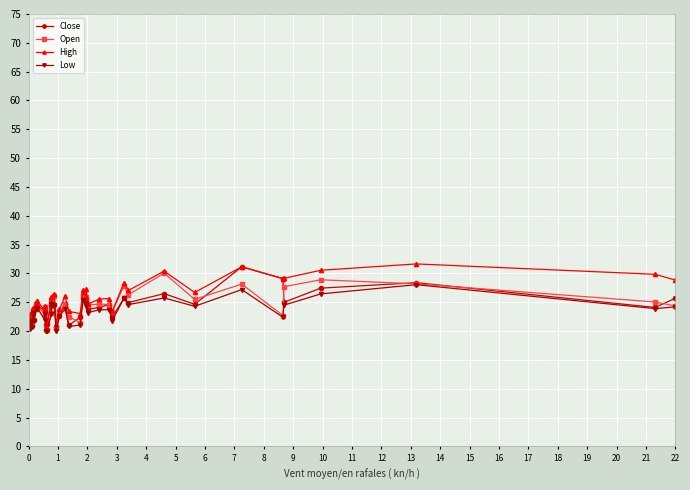

What is the value of the Open point at the 24th from the left?

25.9